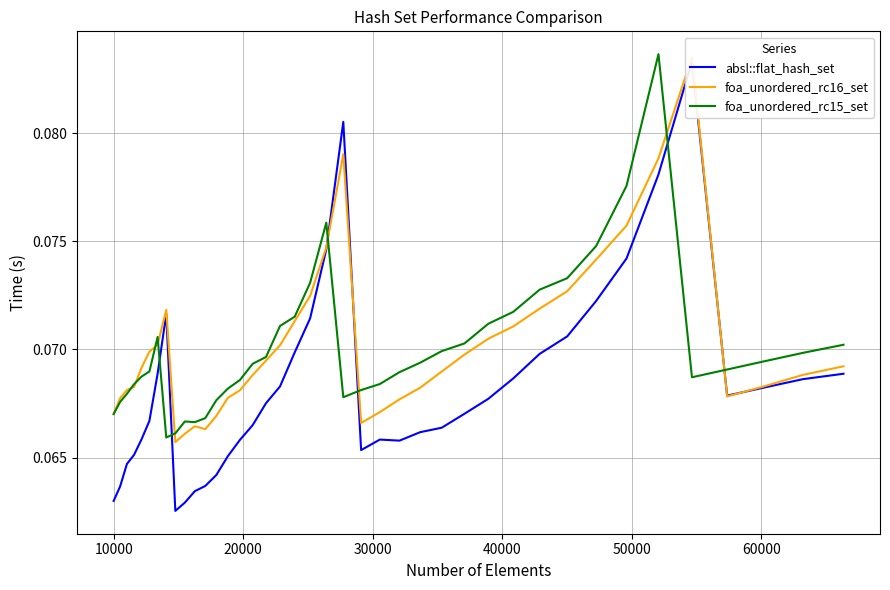

True or false: absl::flat_hash_set has a value of 0.0 at 10000.

False